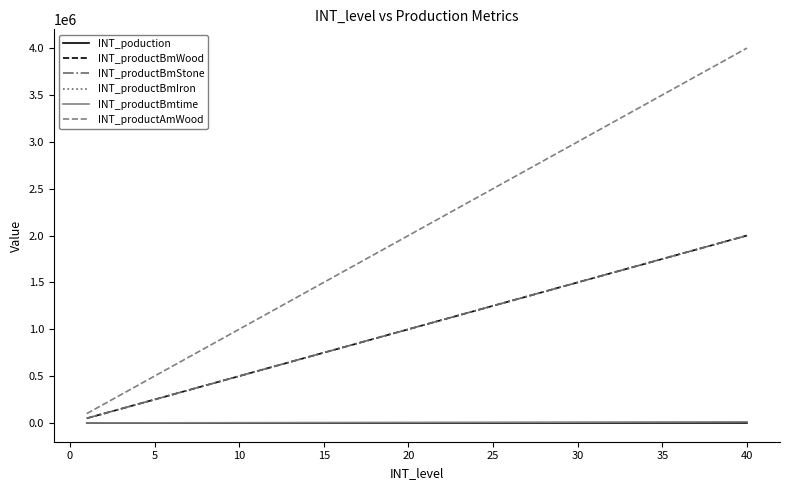

Reading left to right, extract all data points from this chart.

INT_poduction: 5	10	15	20	25	30	35	40	45	50	55	60	65	70	75	80	85	90	95	100	105	110	115	120	125	130	135	140	145	150	155	160	165	170	175	180	185	190	195	200
INT_productBmWood: 50000	100000	150000	200000	250000	300000	350000	400000	450000	500000	550000	600000	650000	700000	750000	800000	850000	900000	950000	1000000	1050000	1100000	1150000	1200000	1250000	1300000	1350000	1400000	1450000	1500000	1550000	1600000	1650000	1700000	1750000	1800000	1850000	1900000	1950000	2000000
INT_productBmStone: 50000	100000	150000	200000	250000	300000	350000	400000	450000	500000	550000	600000	650000	700000	750000	800000	850000	900000	950000	1000000	1050000	1100000	1150000	1200000	1250000	1300000	1350000	1400000	1450000	1500000	1550000	1600000	1650000	1700000	1750000	1800000	1850000	1900000	1950000	2000000
INT_productBmIron: 50000	100000	150000	200000	250000	300000	350000	400000	450000	500000	550000	600000	650000	700000	750000	800000	850000	900000	950000	1000000	1050000	1100000	1150000	1200000	1250000	1300000	1350000	1400000	1450000	1500000	1550000	1600000	1650000	1700000	1750000	1800000	1850000	1900000	1950000	2000000
INT_productBmtime: 300	600	900	1200	1500	1800	2100	2400	2700	3000	3300	3600	3900	4200	4500	4800	5100	5400	5700	6000	6300	6600	6900	7200	7500	7800	8100	8400	8700	9000	9300	9600	9900	10200	10500	10800	11100	11400	11700	12000
INT_productAmWood: 100000	200000	300000	400000	500000	600000	700000	800000	900000	1000000	1100000	1200000	1300000	1400000	1500000	1600000	1700000	1800000	1900000	2000000	2100000	2200000	2300000	2400000	2500000	2600000	2700000	2800000	2900000	3000000	3100000	3200000	3300000	3400000	3500000	3600000	3700000	3800000	3900000	4000000